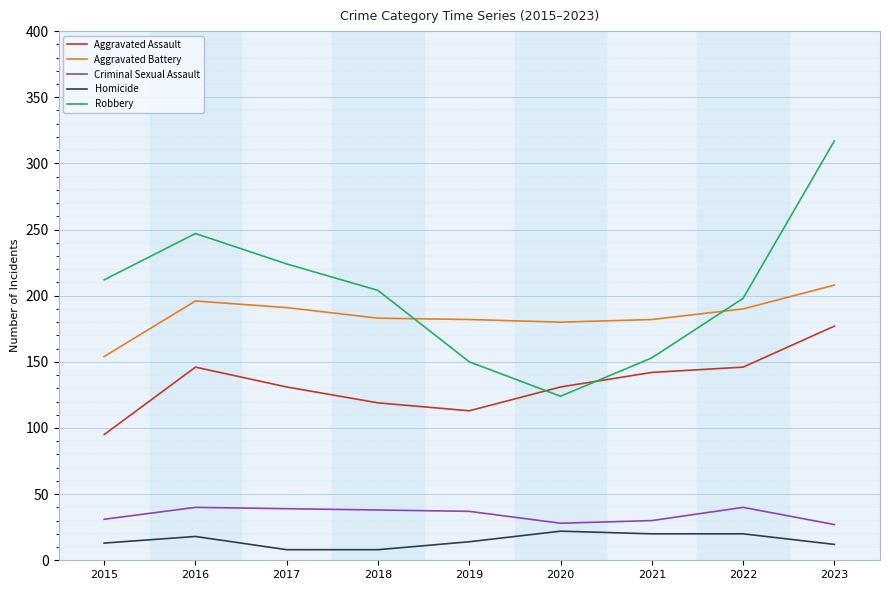

Rank the series at 2018 from lowest to highest value.

Homicide, Criminal Sexual Assault, Aggravated Assault, Aggravated Battery, Robbery